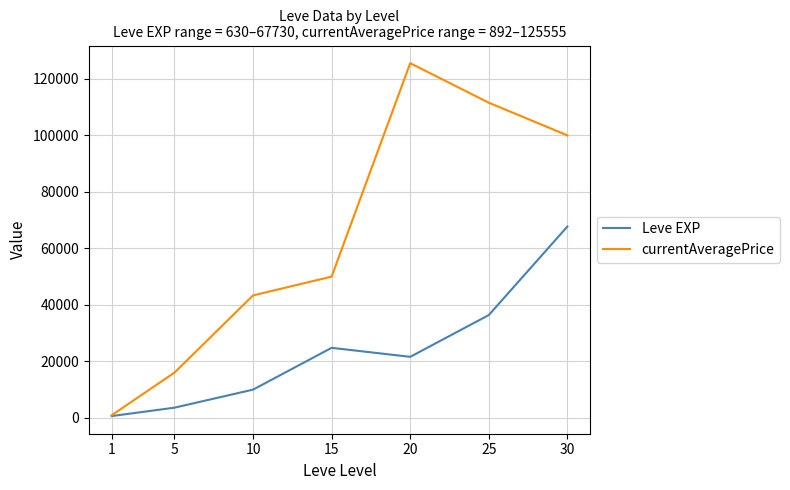

Which series has the largest range (max minus min)?

currentAveragePrice